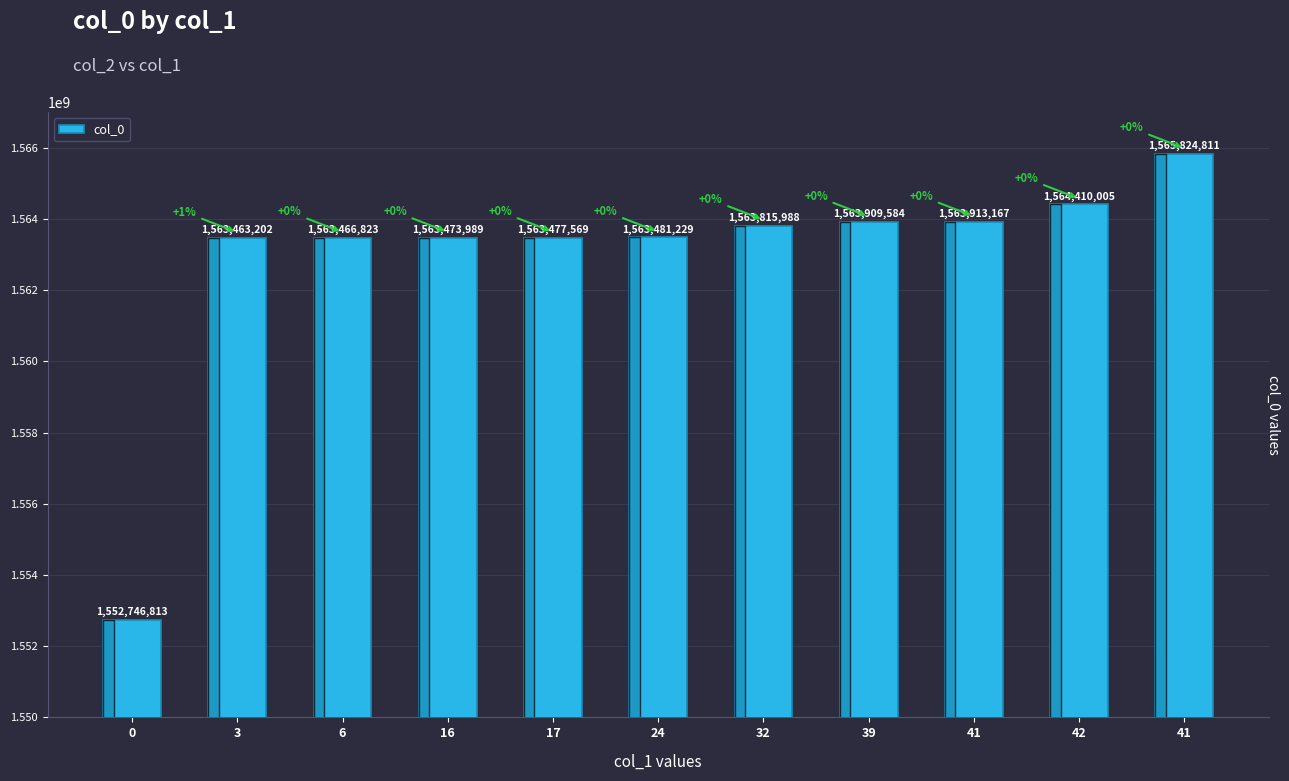

What is the ratio of the value at 32 to the value at 39?

1.0